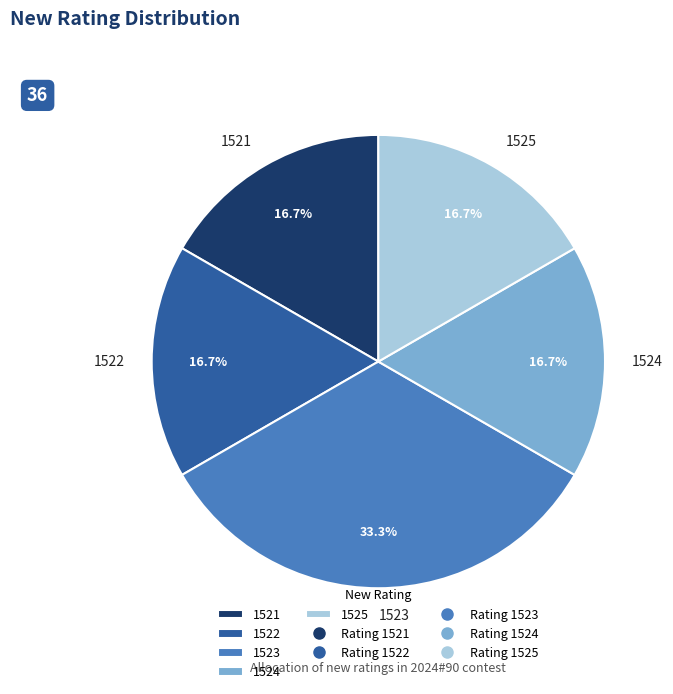

Does 1521 represent more than half of the total?

No